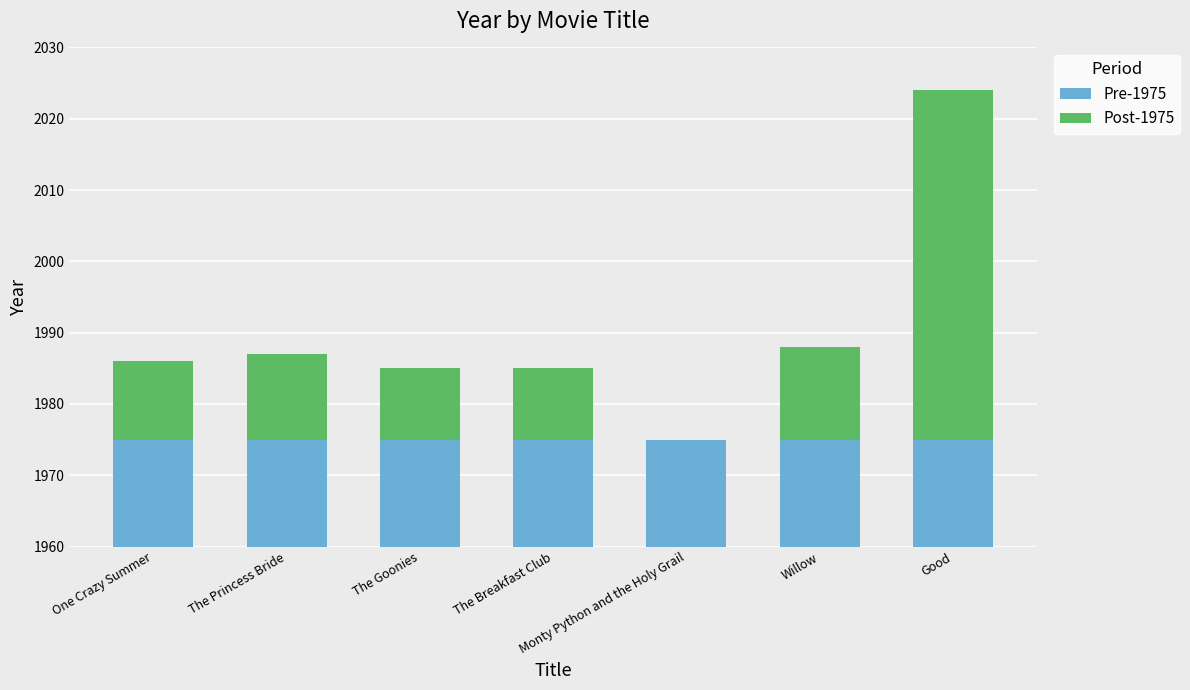

What are all the series names shown in the legend?

Pre-1975, Post-1975